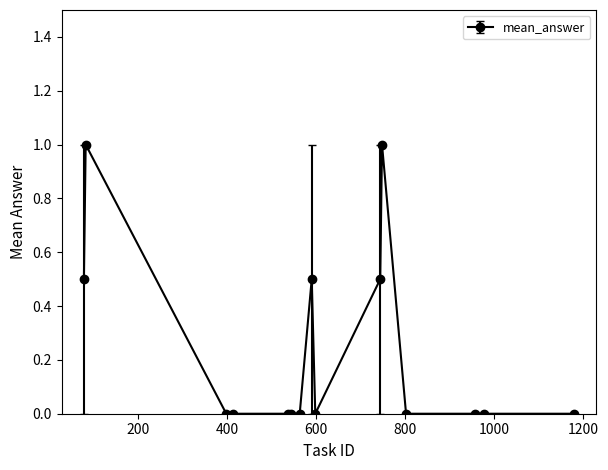

What is the sum of all values?

3.5